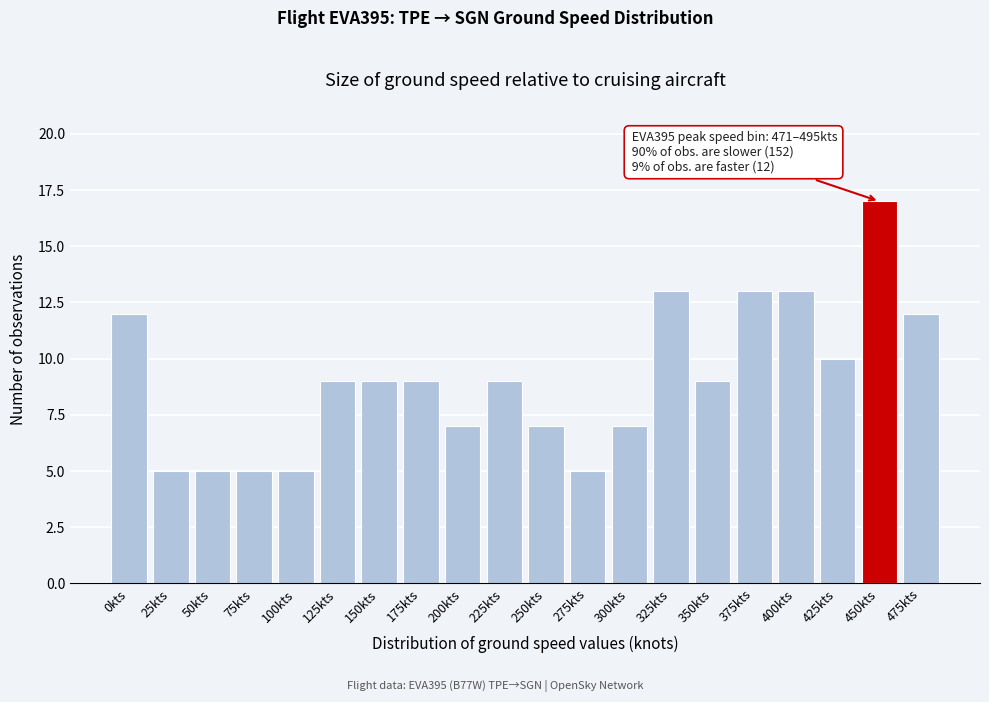

Reading left to right, what are all the values shown in this chart?

12	5	5	5	5	9	9	9	7	9	7	5	7	13	9	13	13	10	17	12